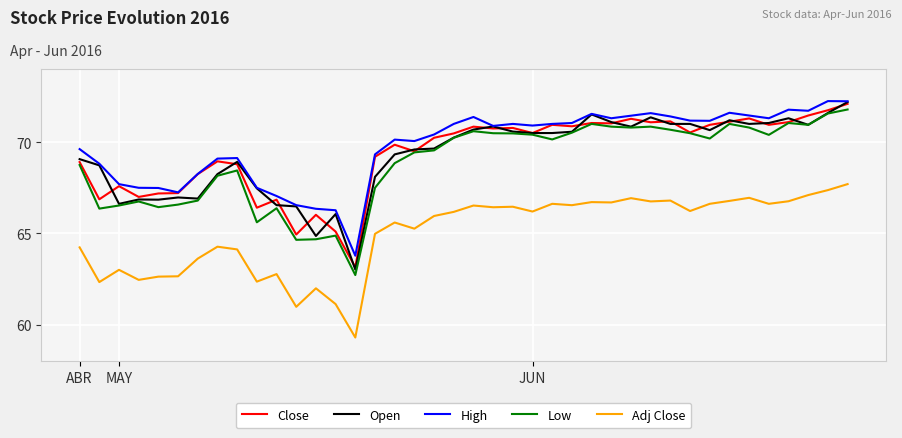

How many categories are shown in the chart?

40